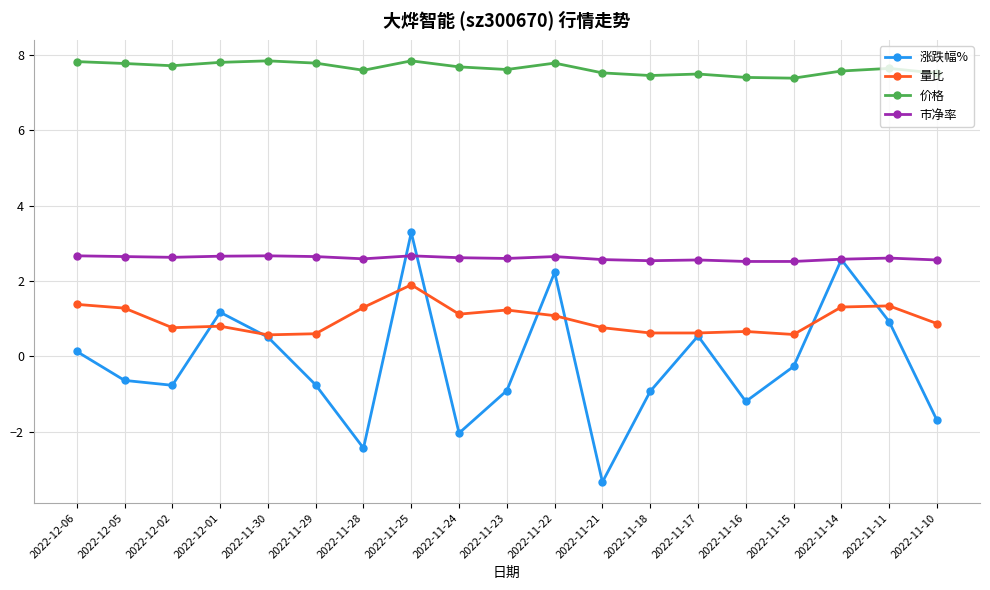

True or false: 量比 has more than 1 interior local peaks.

True